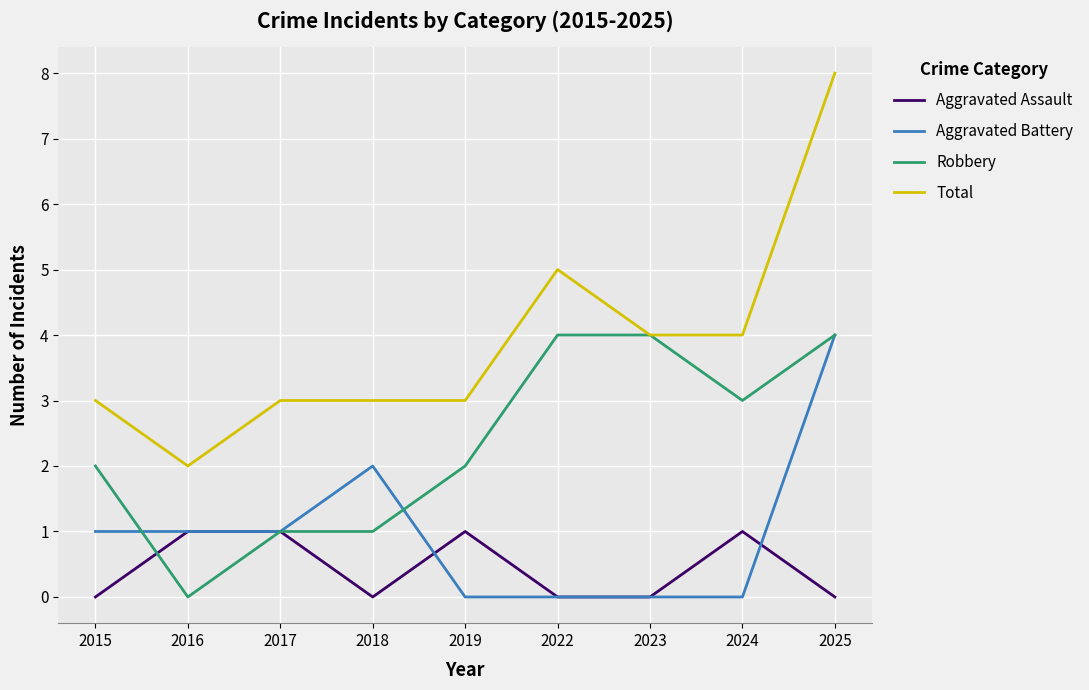

Is the value of Aggravated Assault at 2018 greater than the value of Total at 2018?

No